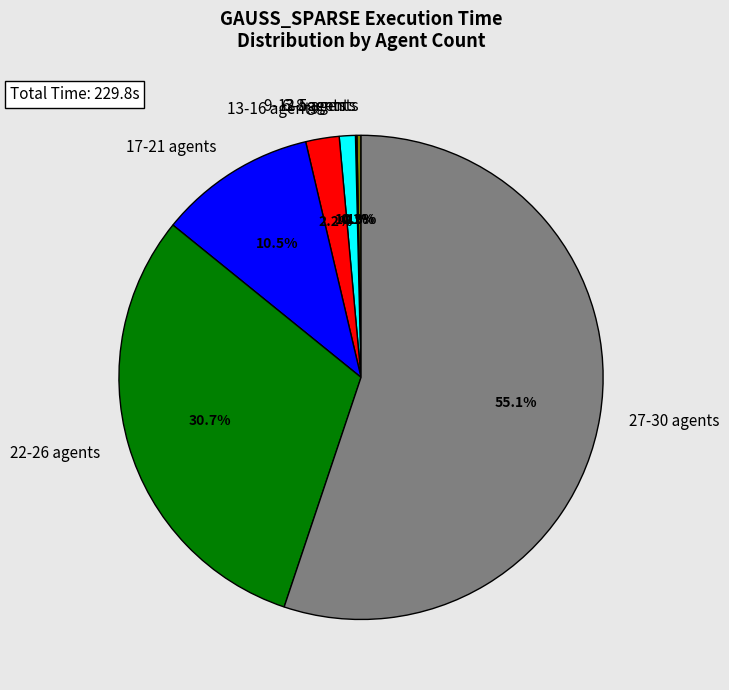

Combined, what portion of the pie is 13-16 agents and 22-26 agents?

32.9%